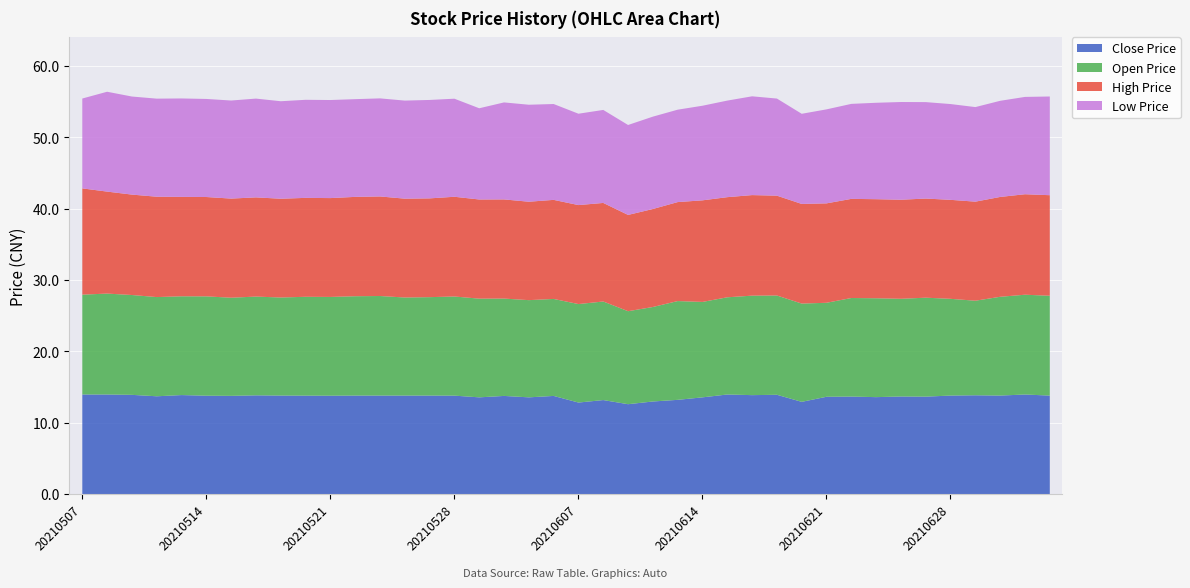

How many series are shown in this chart?

4